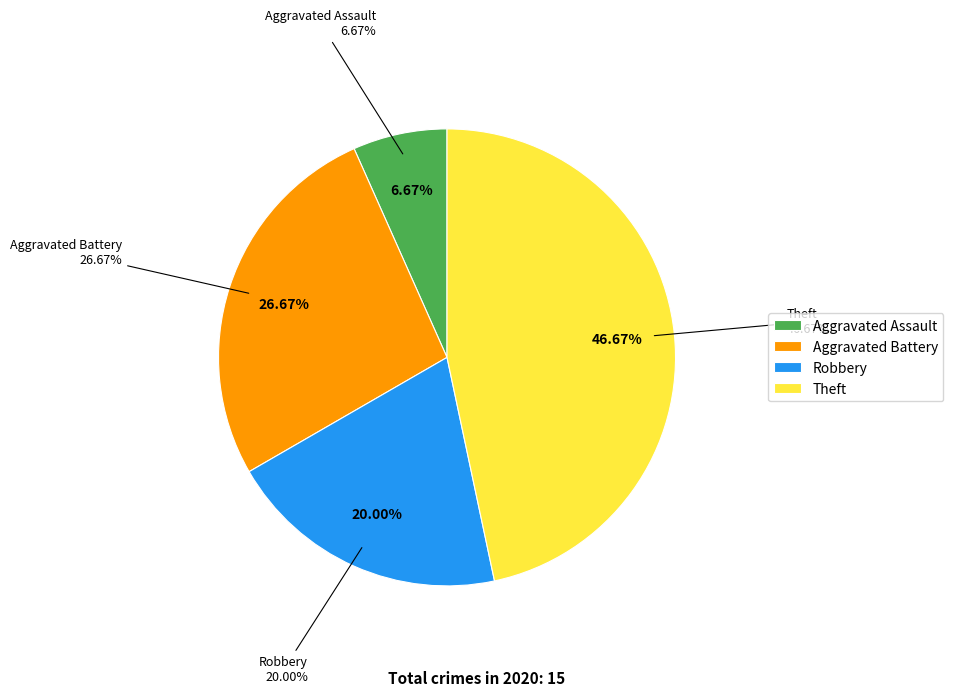

Is there any slice that represents more than half of the pie?

No